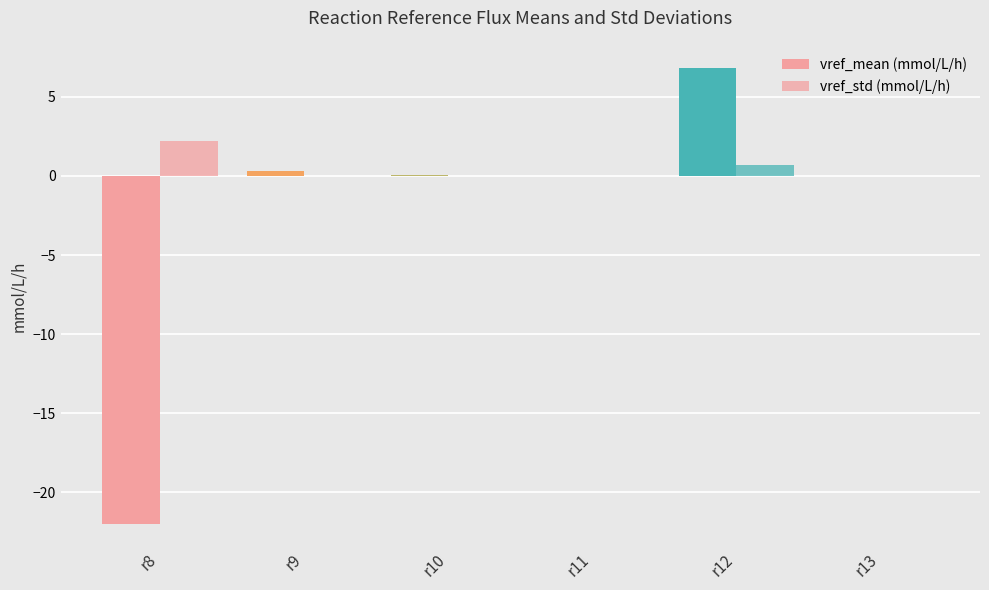

The value of vref_std (mmol/L/h) at r10 is 0.0. True or false?

True